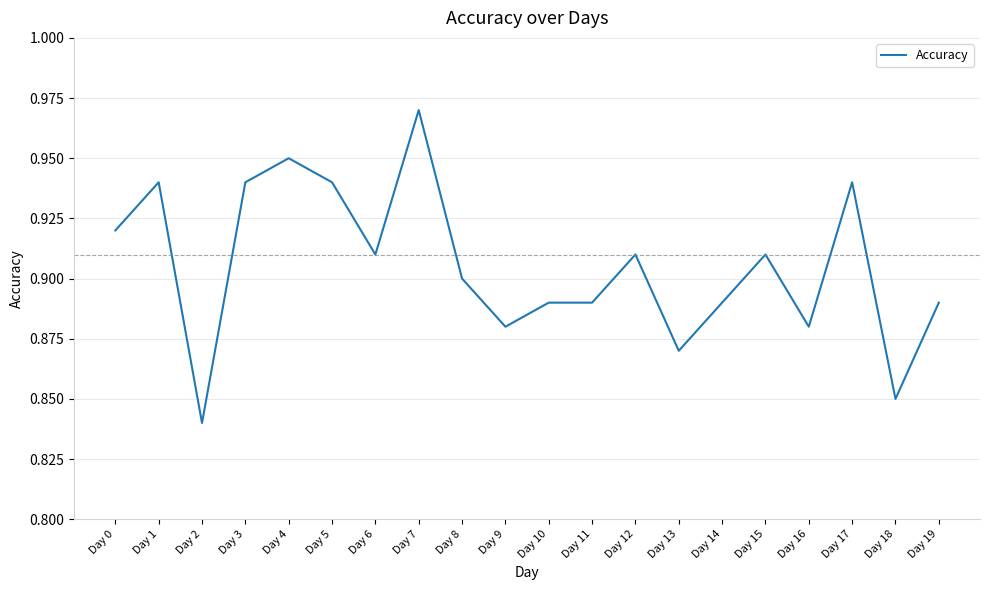

Which has a higher value, Day 16 or Day 18?

Day 16